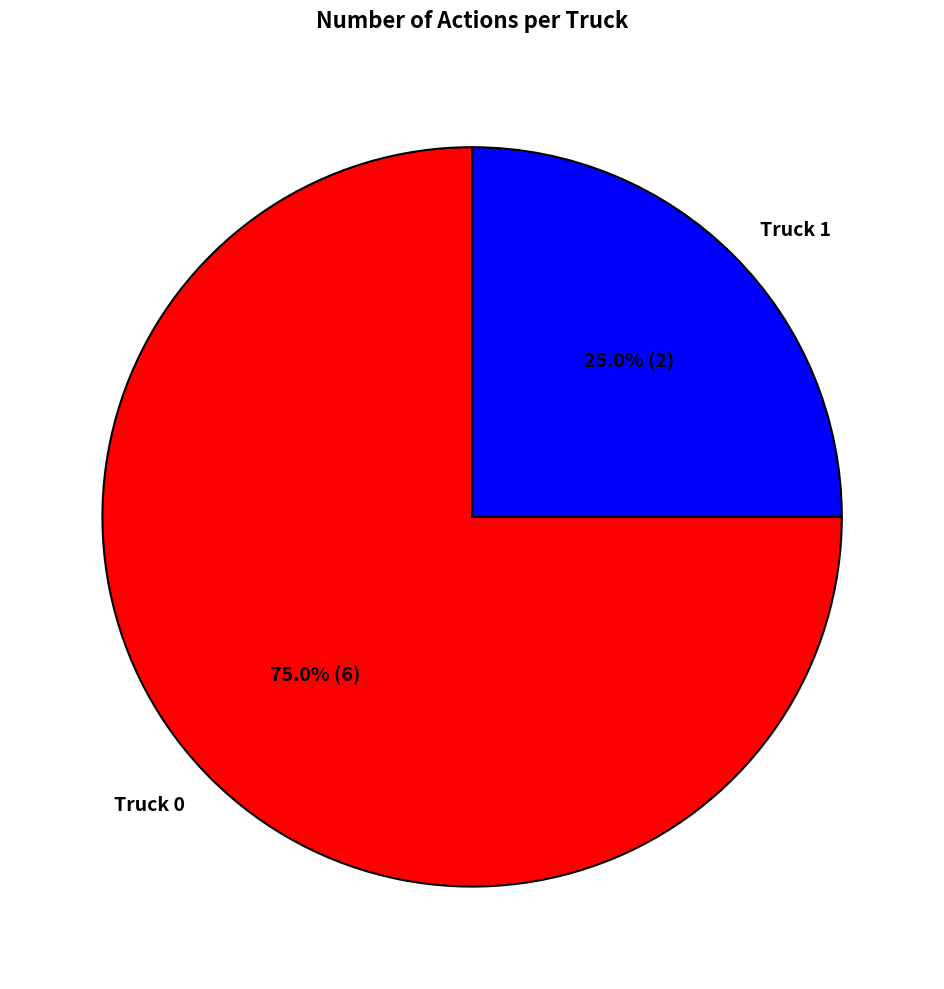

Which slice is the largest?

Truck 0